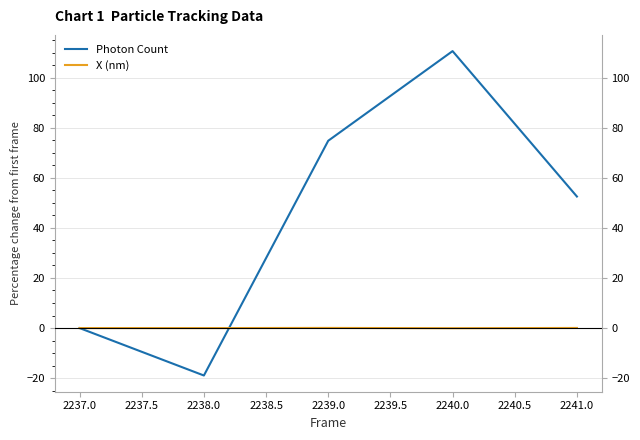

Reading left to right, list all the values displayed in this chart.

Photon Count: 0.0	-18.9	74.8	110.6	52.5
X (nm): 0.0	-0.0	0.1	-0.1	0.0